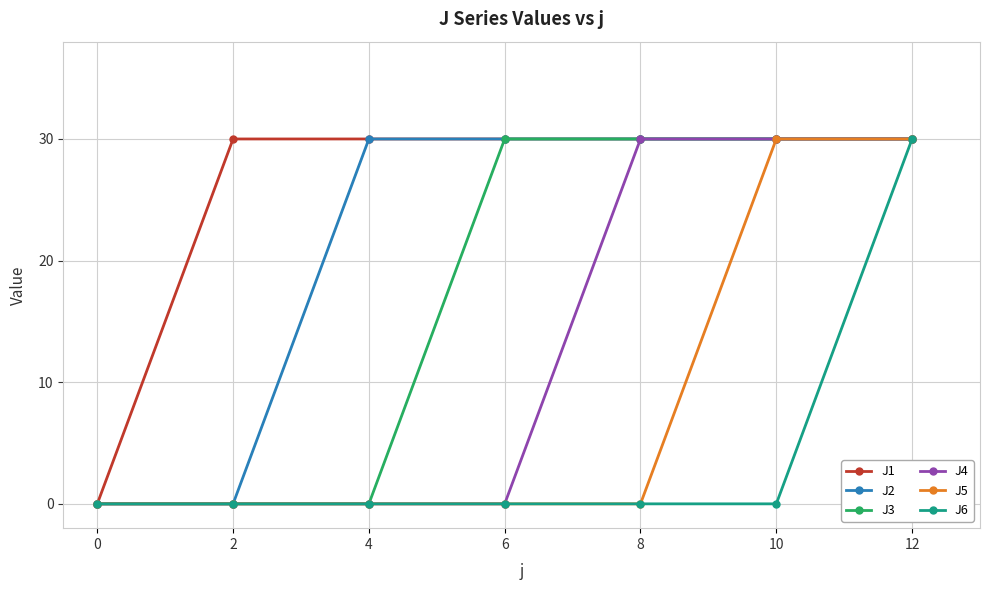

What is the highest value of the J5 series?

30